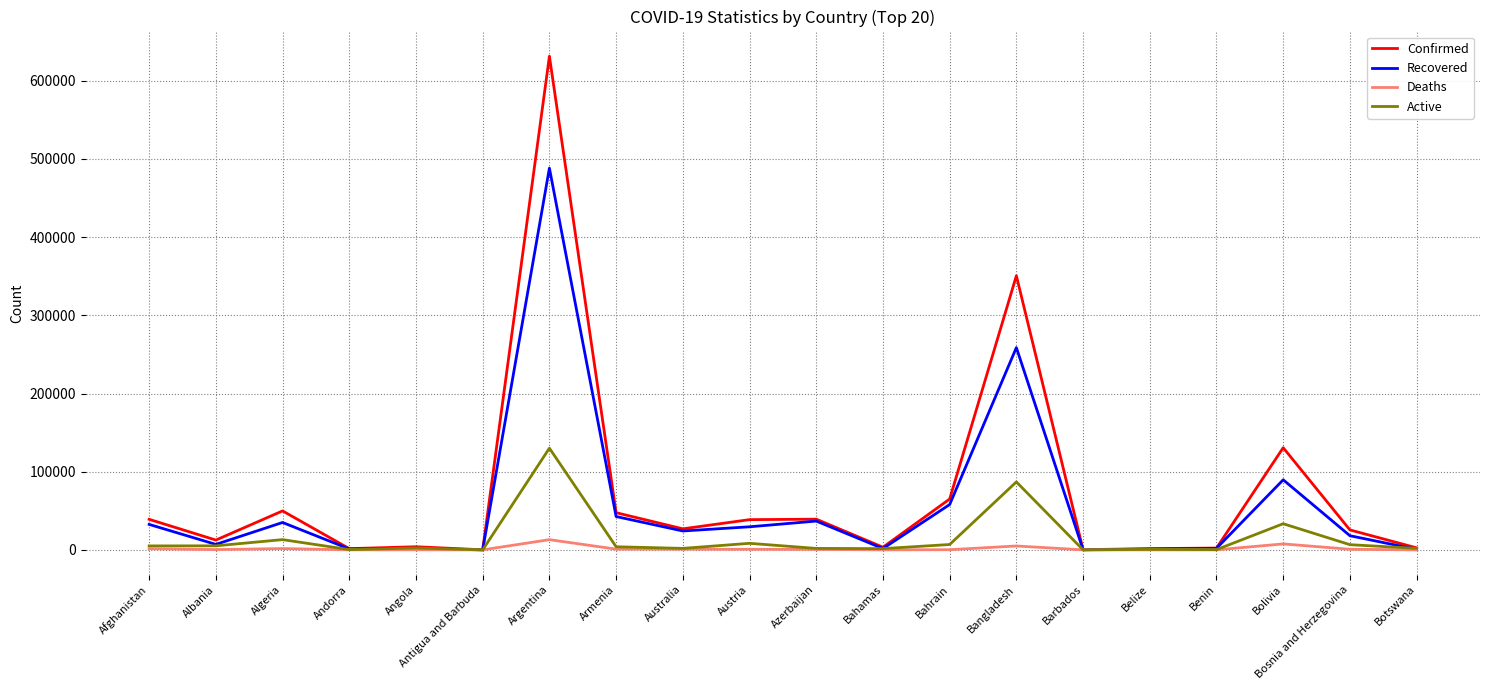

At which category does Recovered reach its first local valley?

Albania